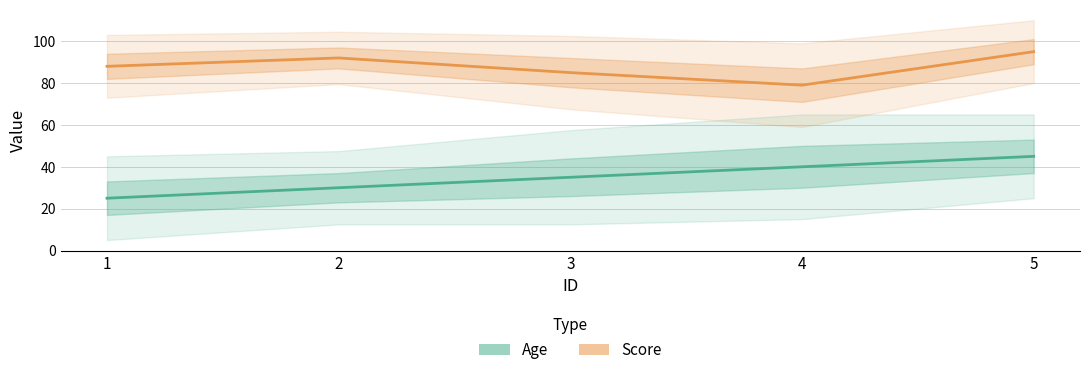

Rank the series at 3 from highest to lowest value.

Score, Age